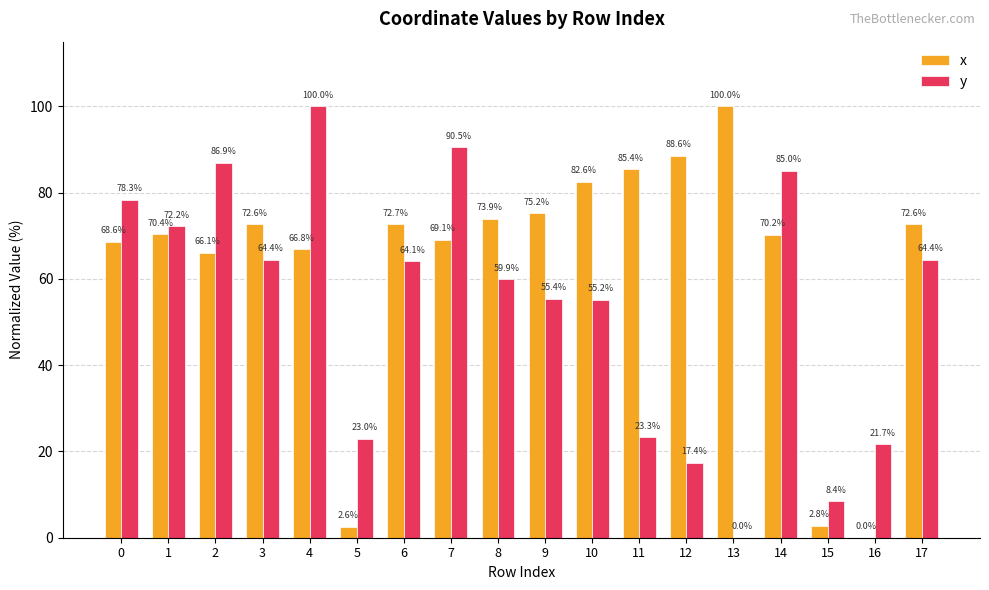

Is it true that x equals 66.8 at 4?

True